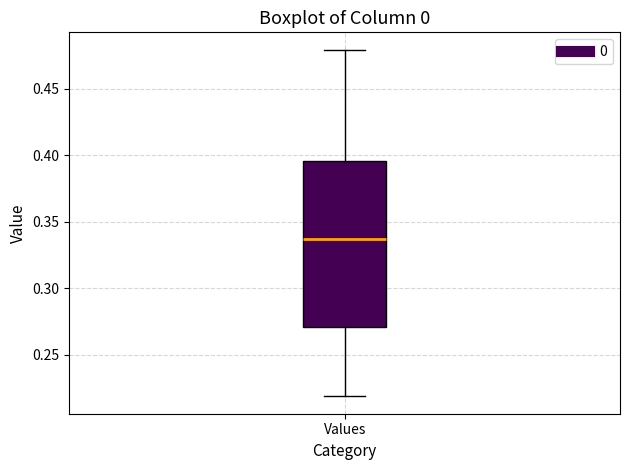

Read this box plot against the y-axis: the position of the median line, the range covered by the box, and the ends of both whiskers. The values are not printed on the chart, so give them approximately, as read against the axis.

median 0.335, box 0.270 to 0.395, whiskers 0.220 to 0.480